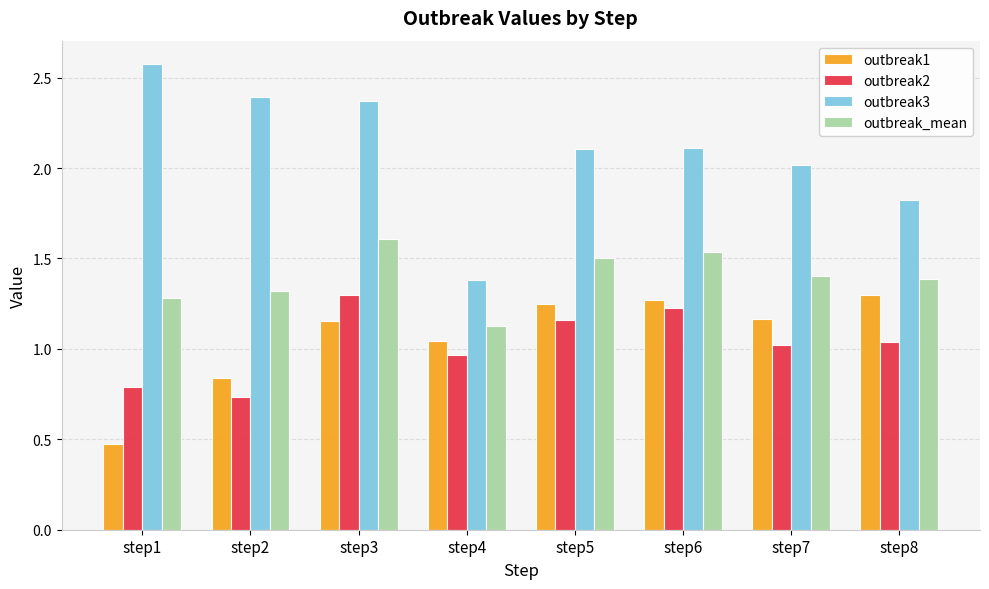

Which category has the lowest value in the outbreak1 series?

step1